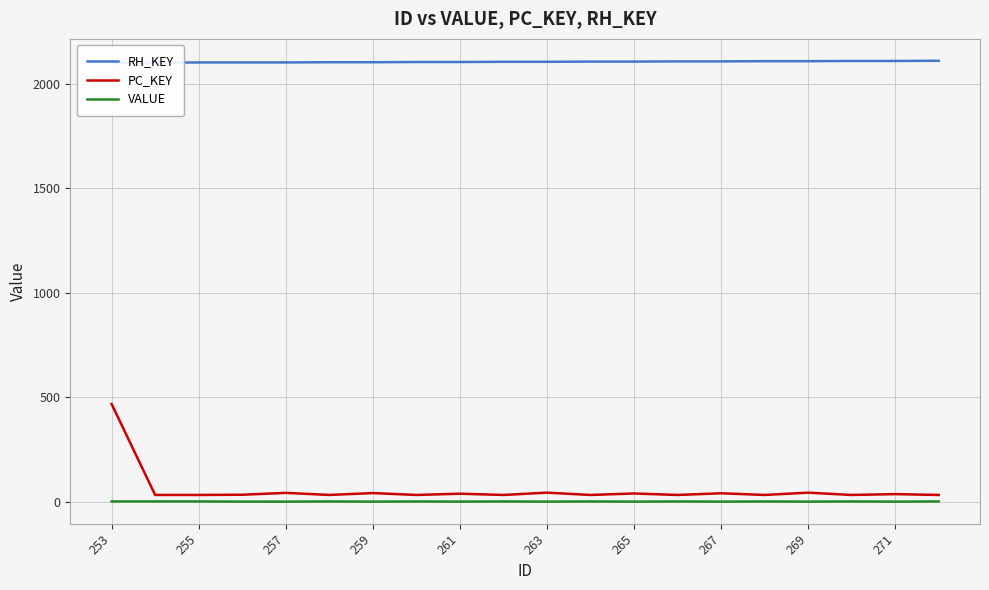

At how many categories does at least one series exceed 24?

20